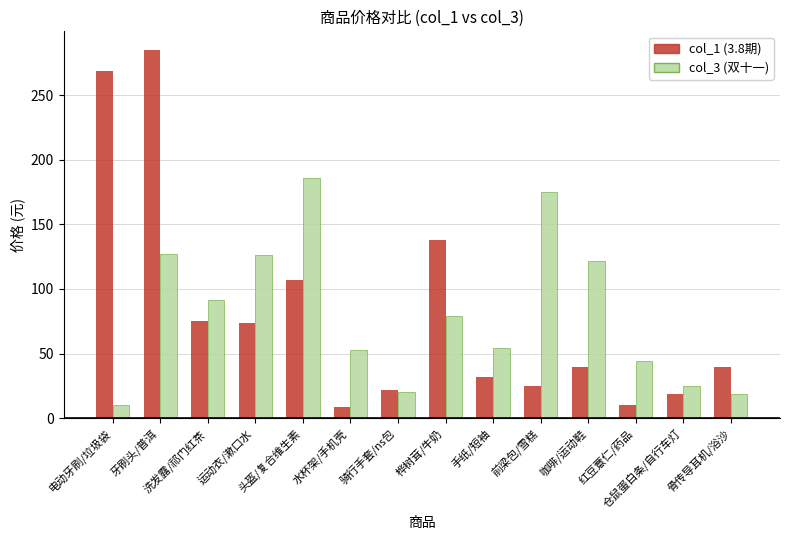

Count the number of categories in the chart.

14